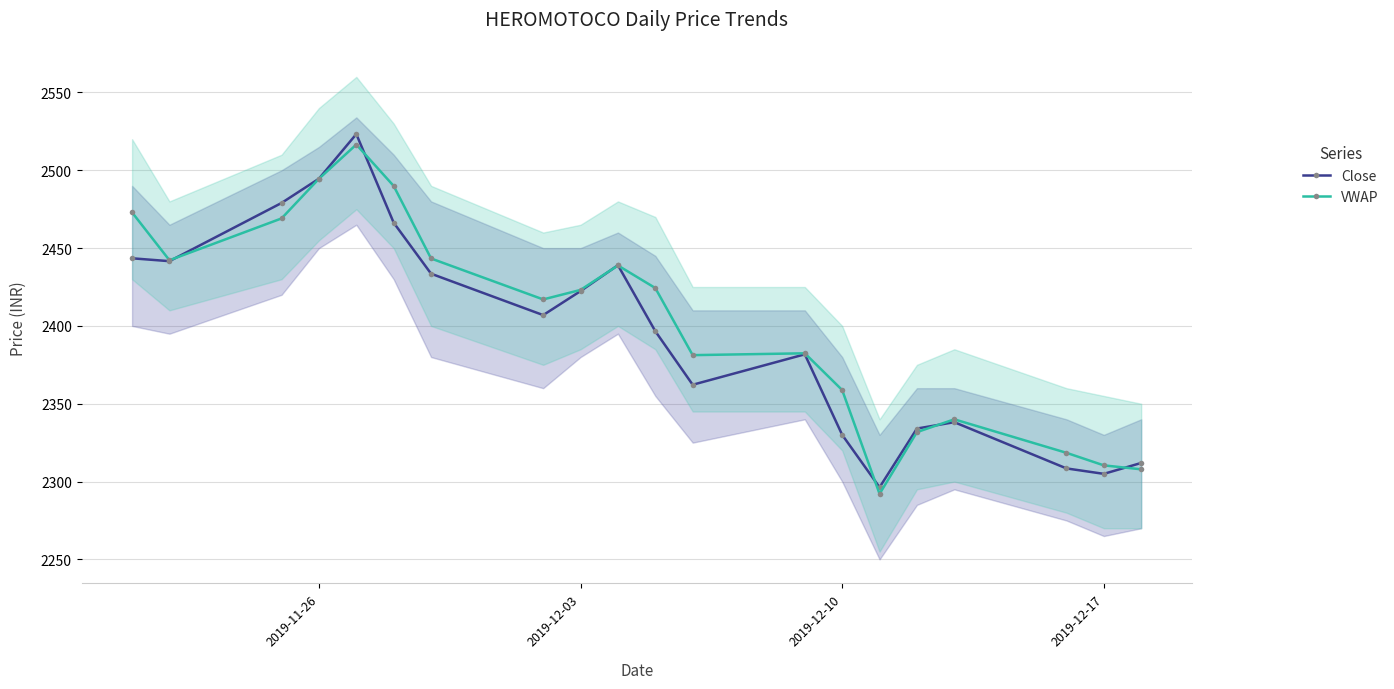

Is it true that VWAP equals 1450.7 at 2019-12-17?

False